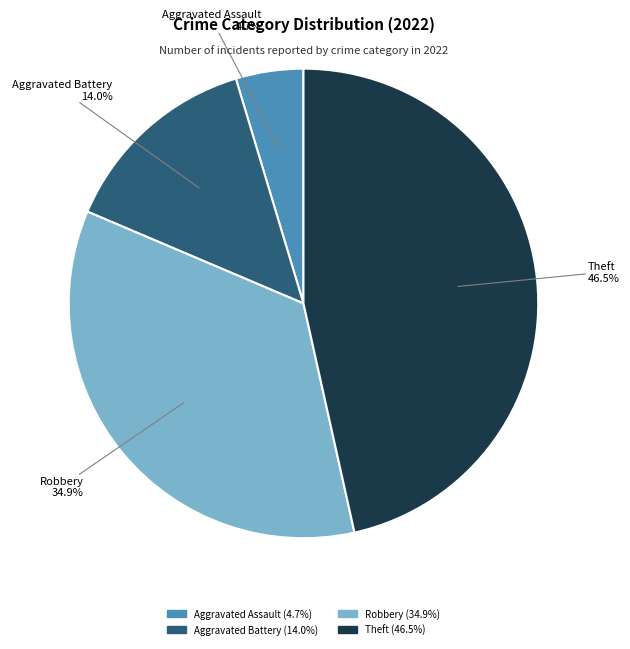

Does any single category account for the majority?

No